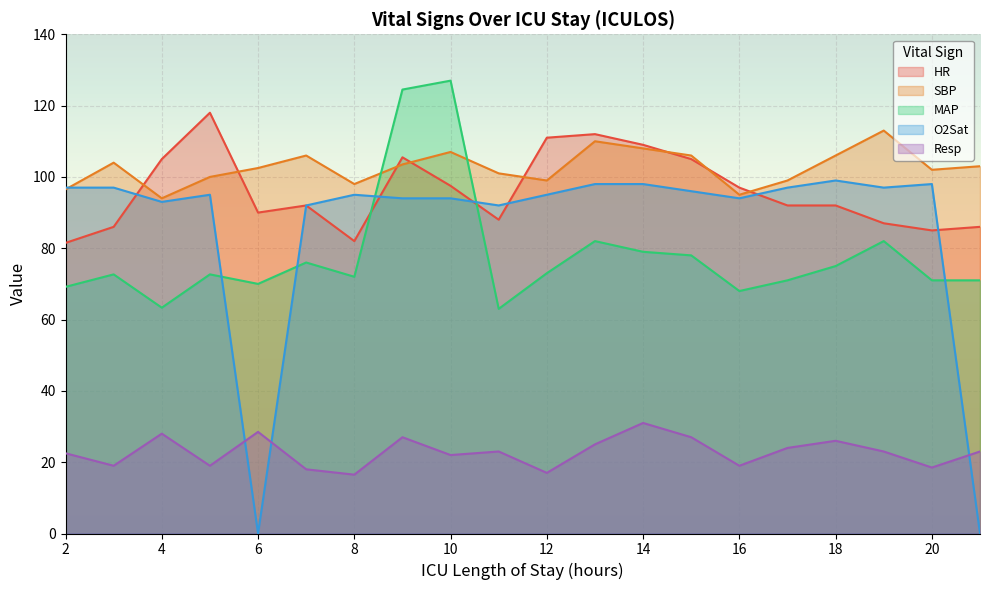

What is the lowest value of the SBP series?

94.0